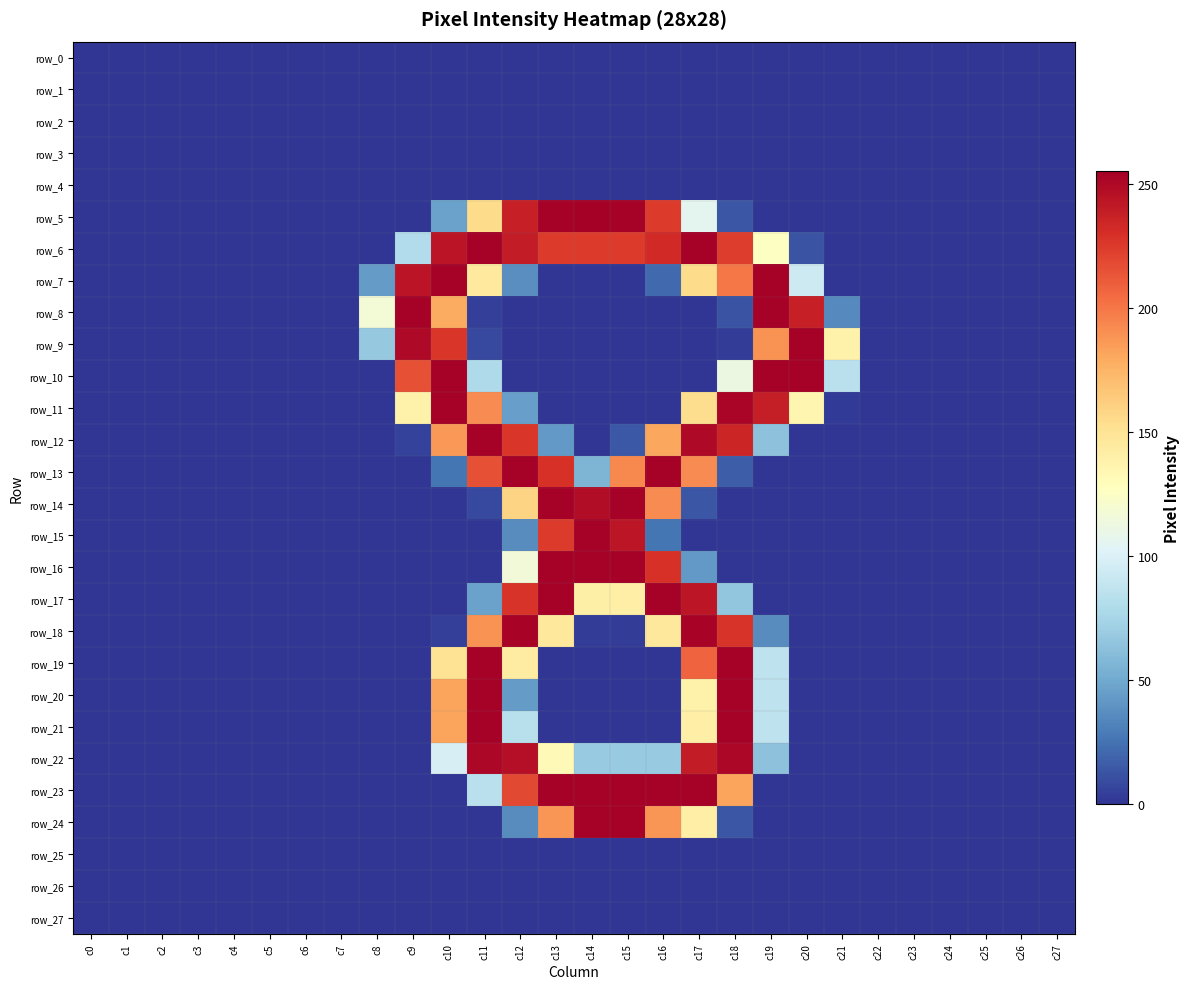

Reading left to right, extract all data points from this chart.

row_0: c0=0	c1=0	c2=0	c3=0	c4=0	c5=0	c6=0	c7=0	c8=0	c9=0	c10=0	c11=0	c12=0	c13=0	c14=0	c15=0	c16=0	c17=0	c18=0	c19=0	c20=0	c21=0	c22=0	c23=0	c24=0	c25=0	c26=0	c27=0
row_1: c0=0	c1=0	c2=0	c3=0	c4=0	c5=0	c6=0	c7=0	c8=0	c9=0	c10=0	c11=0	c12=0	c13=0	c14=0	c15=0	c16=0	c17=0	c18=0	c19=0	c20=0	c21=0	c22=0	c23=0	c24=0	c25=0	c26=0	c27=0
row_2: c0=0	c1=0	c2=0	c3=0	c4=0	c5=0	c6=0	c7=0	c8=0	c9=0	c10=0	c11=0	c12=0	c13=0	c14=0	c15=0	c16=0	c17=0	c18=0	c19=0	c20=0	c21=0	c22=0	c23=0	c24=0	c25=0	c26=0	c27=0
row_3: c0=0	c1=0	c2=0	c3=0	c4=0	c5=0	c6=0	c7=0	c8=0	c9=0	c10=0	c11=0	c12=0	c13=0	c14=0	c15=0	c16=0	c17=0	c18=0	c19=0	c20=0	c21=0	c22=0	c23=0	c24=0	c25=0	c26=0	c27=0
row_4: c0=0	c1=0	c2=0	c3=0	c4=0	c5=0	c6=0	c7=0	c8=0	c9=0	c10=0	c11=0	c12=0	c13=0	c14=0	c15=0	c16=0	c17=0	c18=0	c19=0	c20=0	c21=0	c22=0	c23=0	c24=0	c25=0	c26=0	c27=0
row_5: c0=0	c1=0	c2=0	c3=0	c4=0	c5=0	c6=0	c7=0	c8=0	c9=0	c10=46	c11=155	c12=238	c13=254	c14=255	c15=254	c16=225	c17=106	c18=13	c19=0	c20=0	c21=0	c22=0	c23=0	c24=0	c25=0	c26=0	c27=0
row_6: c0=0	c1=0	c2=0	c3=0	c4=0	c5=0	c6=0	c7=0	c8=0	c9=80	c10=244	c11=254	c12=240	c13=225	c14=225	c15=225	c16=233	c17=254	c18=224	c19=126	c20=12	c21=0	c22=0	c23=0	c24=0	c25=0	c26=0	c27=0
row_7: c0=0	c1=0	c2=0	c3=0	c4=0	c5=0	c6=0	c7=0	c8=43	c9=244	c10=254	c11=145	c12=37	c13=0	c14=0	c15=0	c16=21	c17=155	c18=200	c19=254	c20=93	c21=0	c22=0	c23=0	c24=0	c25=0	c26=0	c27=0
row_8: c0=0	c1=0	c2=0	c3=0	c4=0	c5=0	c6=0	c7=0	c8=117	c9=254	c10=179	c11=4	c12=0	c13=0	c14=0	c15=0	c16=0	c17=0	c18=12	c19=254	c20=238	c21=35	c22=0	c23=0	c24=0	c25=0	c26=0	c27=0
row_9: c0=0	c1=0	c2=0	c3=0	c4=0	c5=0	c6=0	c7=0	c8=67	c9=250	c10=227	c11=8	c12=0	c13=0	c14=0	c15=0	c16=0	c17=0	c18=3	c19=189	c20=254	c21=138	c22=0	c23=0	c24=0	c25=0	c26=0	c27=0
row_10: c0=0	c1=0	c2=0	c3=0	c4=0	c5=0	c6=0	c7=0	c8=0	c9=216	c10=254	c11=78	c12=0	c13=0	c14=0	c15=0	c16=0	c17=0	c18=112	c19=254	c20=254	c21=84	c22=0	c23=0	c24=0	c25=0	c26=0	c27=0
row_11: c0=0	c1=0	c2=0	c3=0	c4=0	c5=0	c6=0	c7=0	c8=0	c9=139	c10=254	c11=192	c12=45	c13=0	c14=0	c15=0	c16=0	c17=154	c18=252	c19=239	c20=135	c21=2	c22=0	c23=0	c24=0	c25=0	c26=0	c27=0
row_12: c0=0	c1=0	c2=0	c3=0	c4=0	c5=0	c6=0	c7=0	c8=0	c9=5	c10=187	c11=254	c12=227	c13=42	c14=0	c15=14	c16=181	c17=250	c18=235	c19=63	c20=0	c21=0	c22=0	c23=0	c24=0	c25=0	c26=0	c27=0
row_13: c0=0	c1=0	c2=0	c3=0	c4=0	c5=0	c6=0	c7=0	c8=0	c9=0	c10=26	c11=216	c12=254	c13=229	c14=56	c15=193	c16=254	c17=192	c18=16	c19=0	c20=0	c21=0	c22=0	c23=0	c24=0	c25=0	c26=0	c27=0
row_14: c0=0	c1=0	c2=0	c3=0	c4=0	c5=0	c6=0	c7=0	c8=0	c9=0	c10=0	c11=8	c12=159	c13=254	c14=248	c15=254	c16=192	c17=13	c18=0	c19=0	c20=0	c21=0	c22=0	c23=0	c24=0	c25=0	c26=0	c27=0
row_15: c0=0	c1=0	c2=0	c3=0	c4=0	c5=0	c6=0	c7=0	c8=0	c9=0	c10=0	c11=0	c12=36	c13=225	c14=254	c15=243	c16=26	c17=0	c18=0	c19=0	c20=0	c21=0	c22=0	c23=0	c24=0	c25=0	c26=0	c27=0
row_16: c0=0	c1=0	c2=0	c3=0	c4=0	c5=0	c6=0	c7=0	c8=0	c9=0	c10=0	c11=0	c12=116	c13=254	c14=254	c15=254	c16=229	c17=42	c18=0	c19=0	c20=0	c21=0	c22=0	c23=0	c24=0	c25=0	c26=0	c27=0
row_17: c0=0	c1=0	c2=0	c3=0	c4=0	c5=0	c6=0	c7=0	c8=0	c9=0	c10=0	c11=46	c12=228	c13=254	c14=140	c15=141	c16=254	c17=243	c18=65	c19=0	c20=0	c21=0	c22=0	c23=0	c24=0	c25=0	c26=0	c27=0
row_18: c0=0	c1=0	c2=0	c3=0	c4=0	c5=0	c6=0	c7=0	c8=0	c9=0	c10=4	c11=189	c12=253	c13=146	c14=3	c15=3	c16=146	c17=253	c18=228	c19=36	c20=0	c21=0	c22=0	c23=0	c24=0	c25=0	c26=0	c27=0
row_19: c0=0	c1=0	c2=0	c3=0	c4=0	c5=0	c6=0	c7=0	c8=0	c9=0	c10=150	c11=254	c12=143	c13=0	c14=0	c15=0	c16=0	c17=208	c18=254	c19=86	c20=0	c21=0	c22=0	c23=0	c24=0	c25=0	c26=0	c27=0
row_20: c0=0	c1=0	c2=0	c3=0	c4=0	c5=0	c6=0	c7=0	c8=0	c9=0	c10=182	c11=254	c12=43	c13=0	c14=0	c15=0	c16=0	c17=139	c18=254	c19=86	c20=0	c21=0	c22=0	c23=0	c24=0	c25=0	c26=0	c27=0
row_21: c0=0	c1=0	c2=0	c3=0	c4=0	c5=0	c6=0	c7=0	c8=0	c9=0	c10=182	c11=254	c12=83	c13=0	c14=0	c15=0	c16=0	c17=141	c18=254	c19=86	c20=0	c21=0	c22=0	c23=0	c24=0	c25=0	c26=0	c27=0
row_22: c0=0	c1=0	c2=0	c3=0	c4=0	c5=0	c6=0	c7=0	c8=0	c9=0	c10=98	c11=251	c12=247	c13=132	c14=68	c15=68	c16=68	c17=240	c18=251	c19=63	c20=0	c21=0	c22=0	c23=0	c24=0	c25=0	c26=0	c27=0
row_23: c0=0	c1=0	c2=0	c3=0	c4=0	c5=0	c6=0	c7=0	c8=0	c9=0	c10=0	c11=84	c12=219	c13=254	c14=254	c15=254	c16=254	c17=254	c18=182	c19=0	c20=0	c21=0	c22=0	c23=0	c24=0	c25=0	c26=0	c27=0
row_24: c0=0	c1=0	c2=0	c3=0	c4=0	c5=0	c6=0	c7=0	c8=0	c9=0	c10=0	c11=0	c12=36	c13=188	c14=254	c15=254	c16=188	c17=141	c18=13	c19=0	c20=0	c21=0	c22=0	c23=0	c24=0	c25=0	c26=0	c27=0
row_25: c0=0	c1=0	c2=0	c3=0	c4=0	c5=0	c6=0	c7=0	c8=0	c9=0	c10=0	c11=0	c12=0	c13=0	c14=0	c15=0	c16=0	c17=0	c18=0	c19=0	c20=0	c21=0	c22=0	c23=0	c24=0	c25=0	c26=0	c27=0
row_26: c0=0	c1=0	c2=0	c3=0	c4=0	c5=0	c6=0	c7=0	c8=0	c9=0	c10=0	c11=0	c12=0	c13=0	c14=0	c15=0	c16=0	c17=0	c18=0	c19=0	c20=0	c21=0	c22=0	c23=0	c24=0	c25=0	c26=0	c27=0
row_27: c0=0	c1=0	c2=0	c3=0	c4=0	c5=0	c6=0	c7=0	c8=0	c9=0	c10=0	c11=0	c12=0	c13=0	c14=0	c15=0	c16=0	c17=0	c18=0	c19=0	c20=0	c21=0	c22=0	c23=0	c24=0	c25=0	c26=0	c27=0